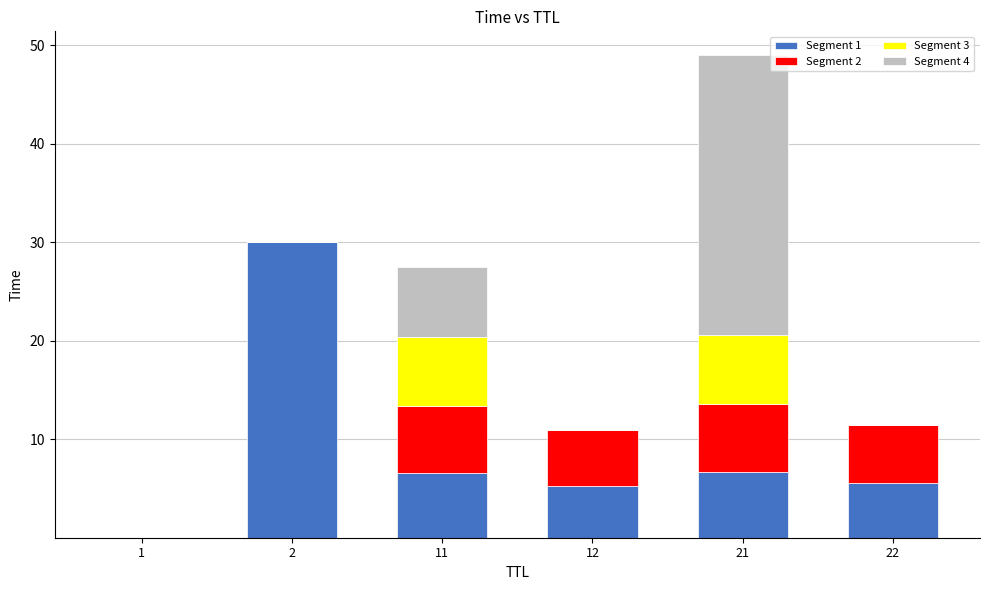

At which category is the sum across all series the highest?

21